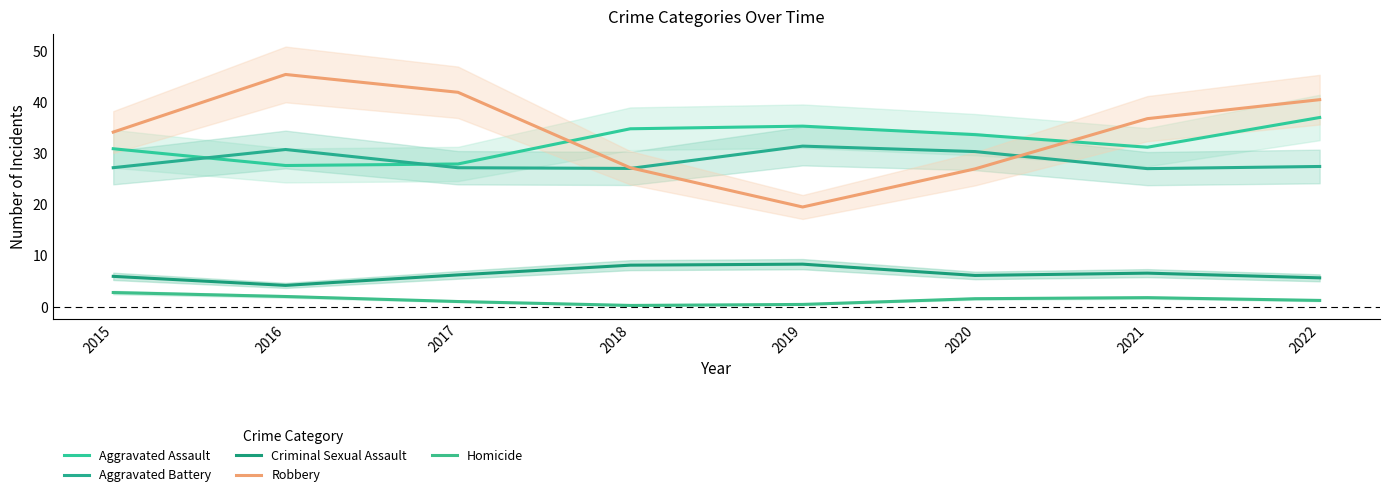

What is the average value of the Homicide series?

1.4